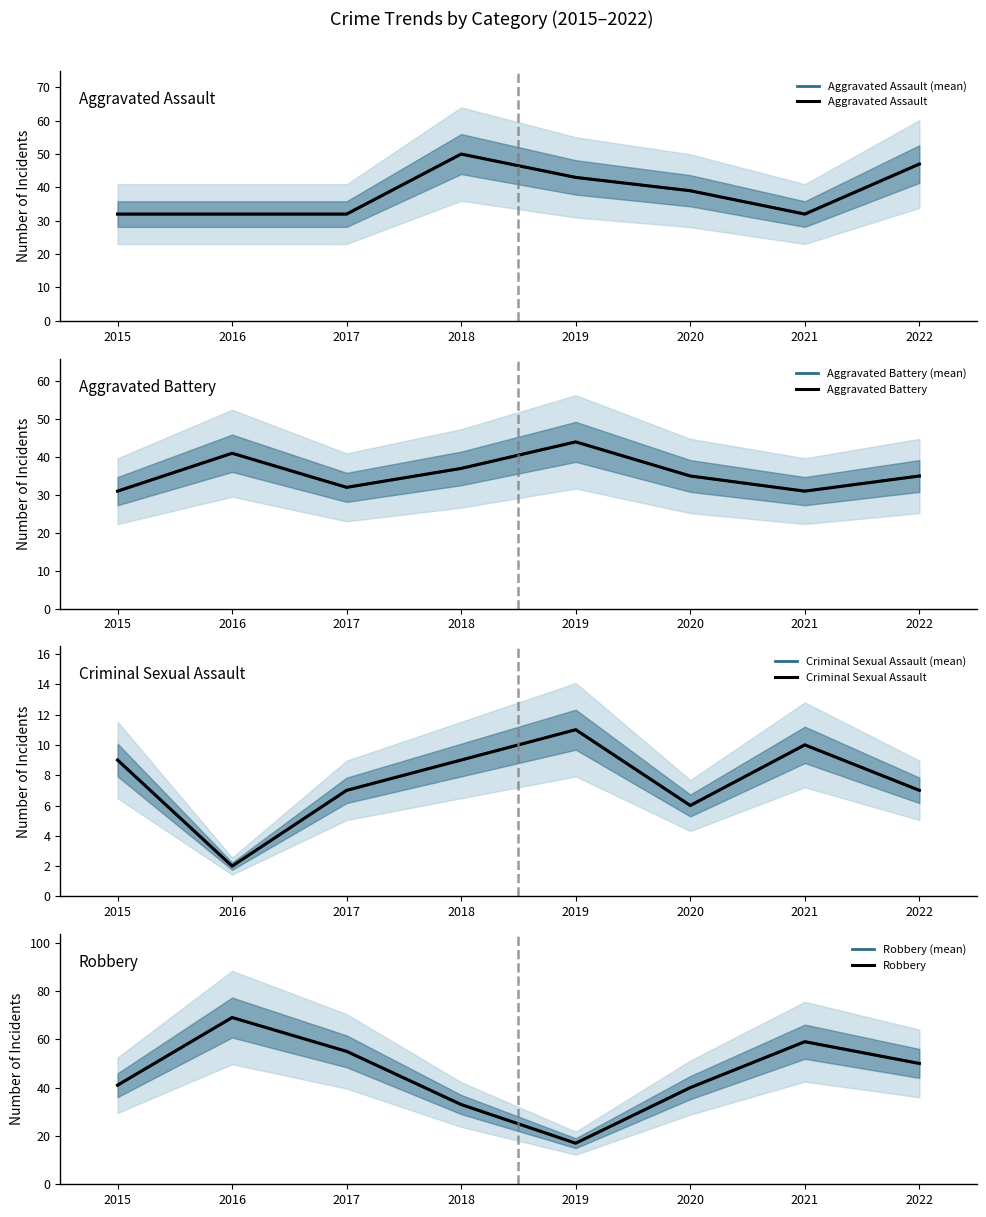

How many intersections are there between Aggravated Battery and Robbery?

2